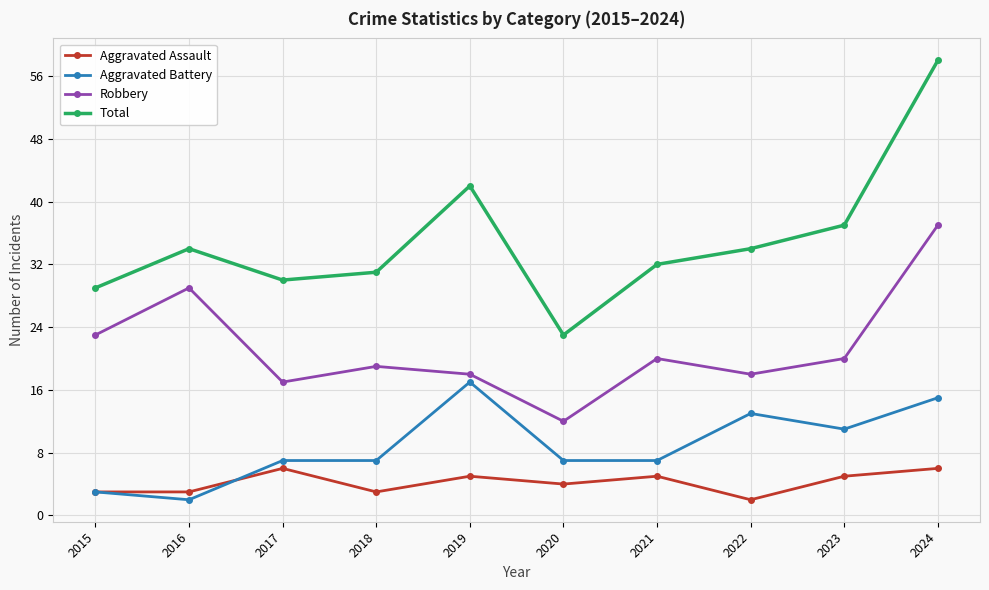

True or false: Total and Aggravated Battery cross at least once.

False